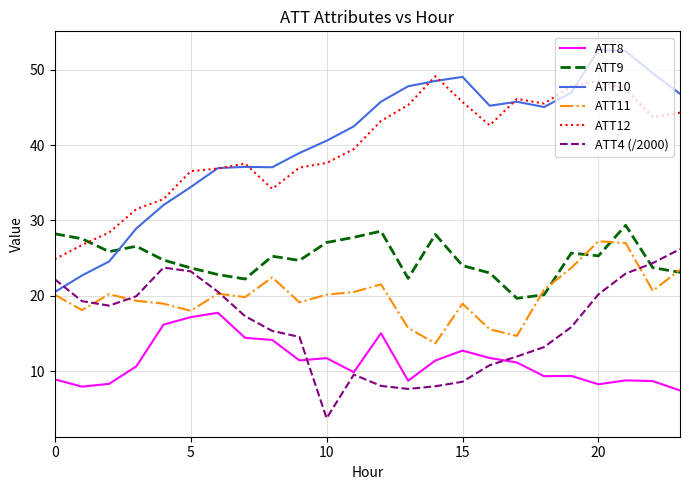

In ATT11, how many points are lower than both neighbors (excluding endpoints)?

7